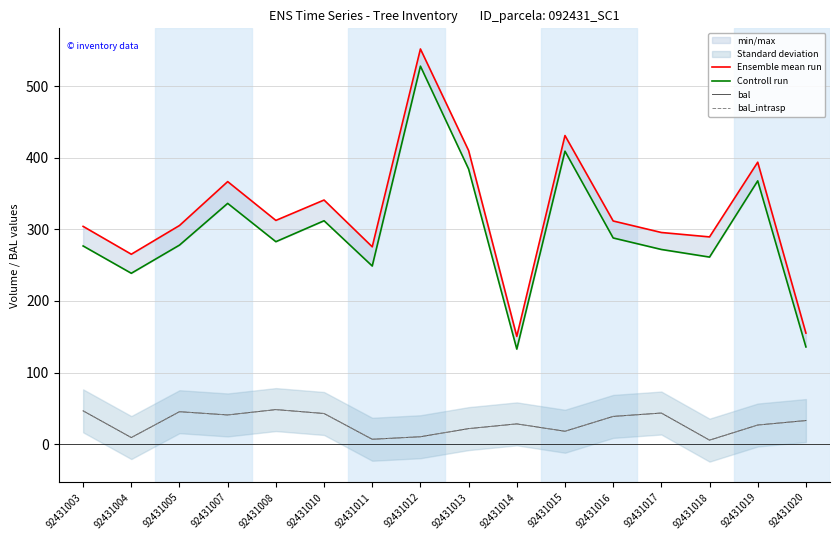

Which series has the largest total across all categories?

Ensemble mean run